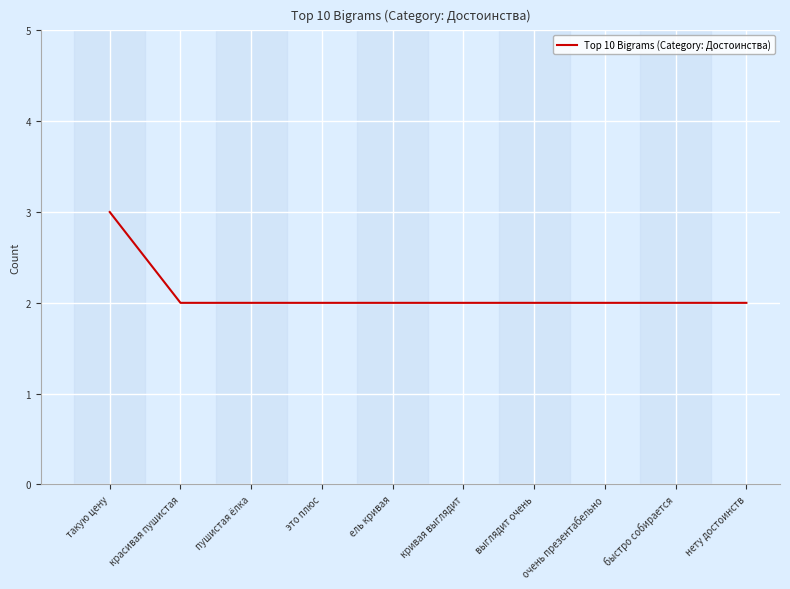

What position from the right is нету достоинств?

1